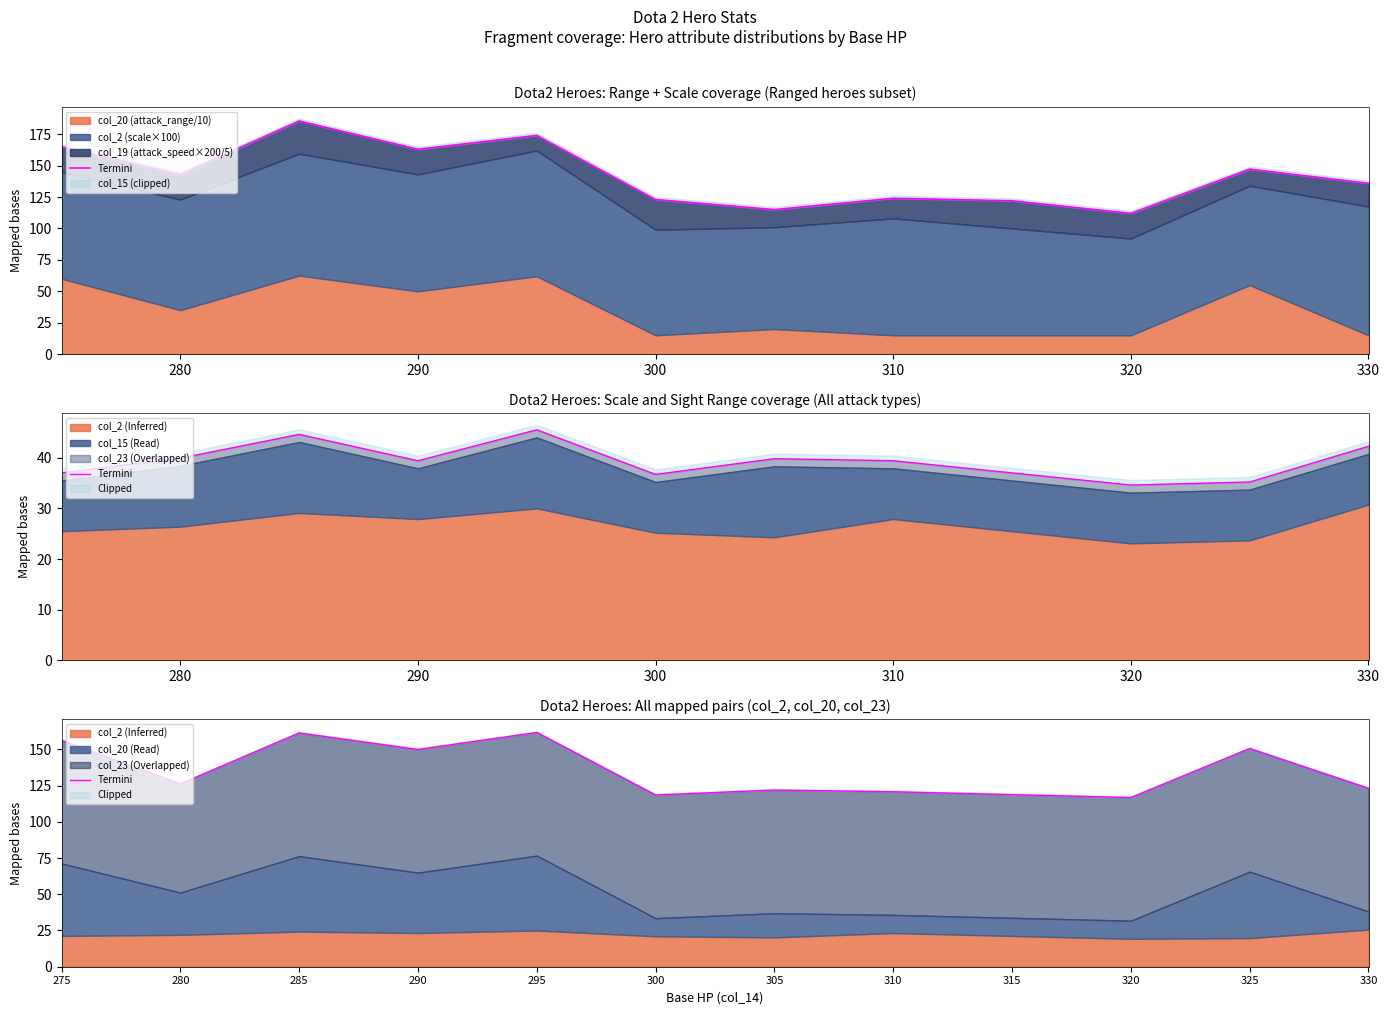

What is the ratio of the value at 280 to the value at 300?

1.1